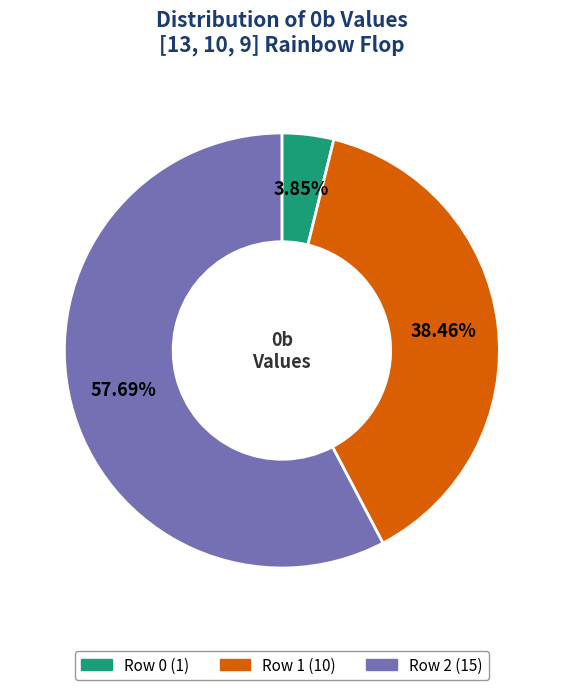

Count the number of slices in the pie.

3